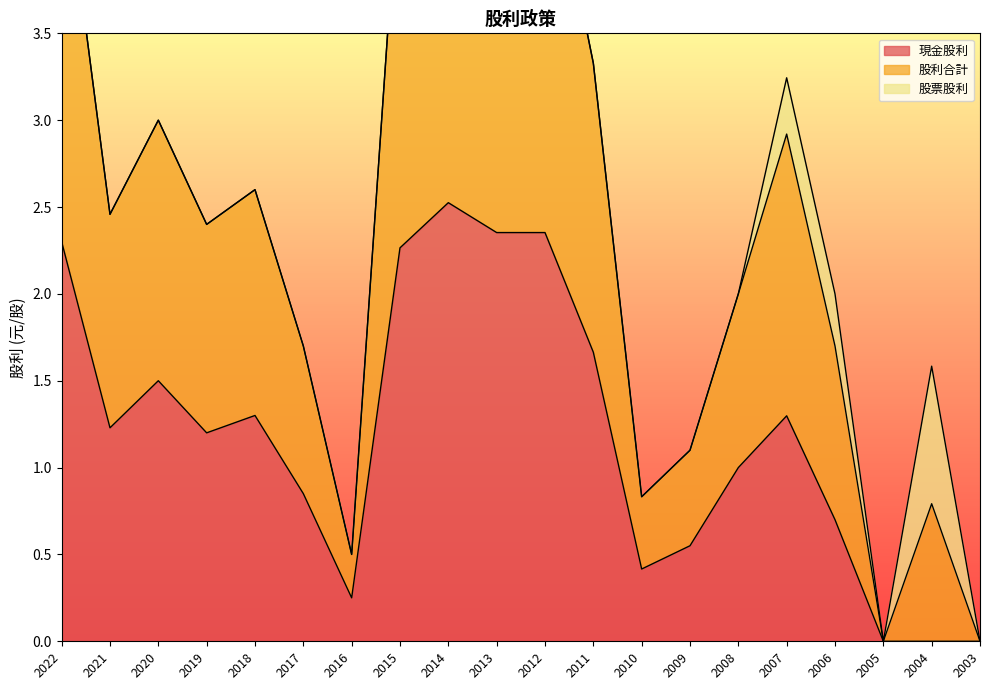

Does the chart display data point markers on the line(s)?

No